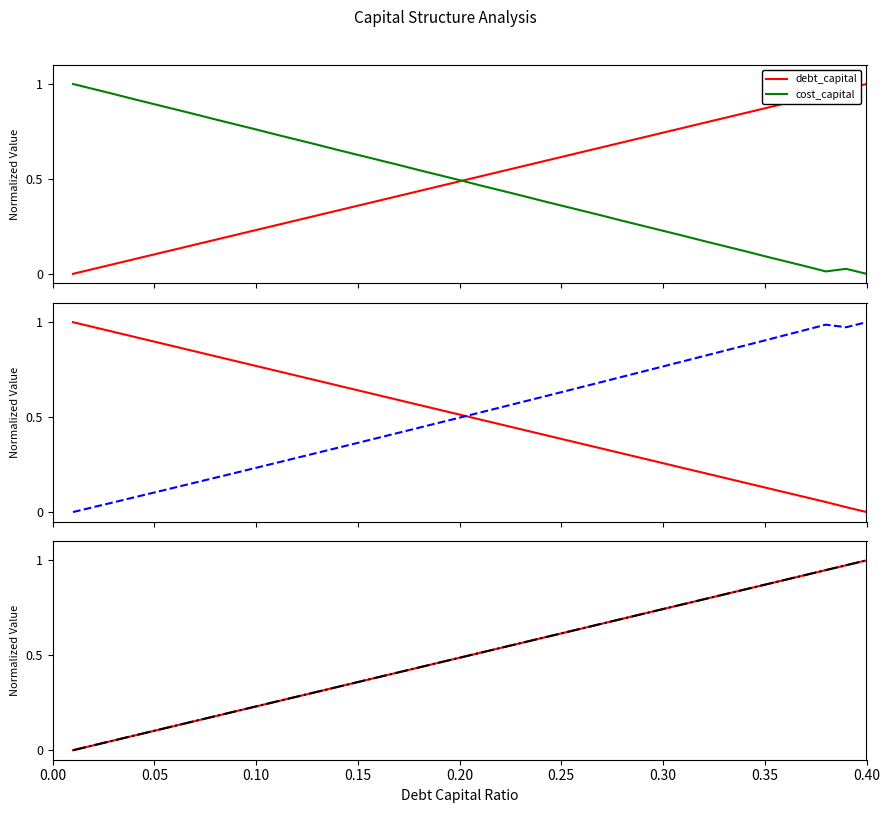

What is the difference between the maximum and minimum values in the equity_value series?

1.0